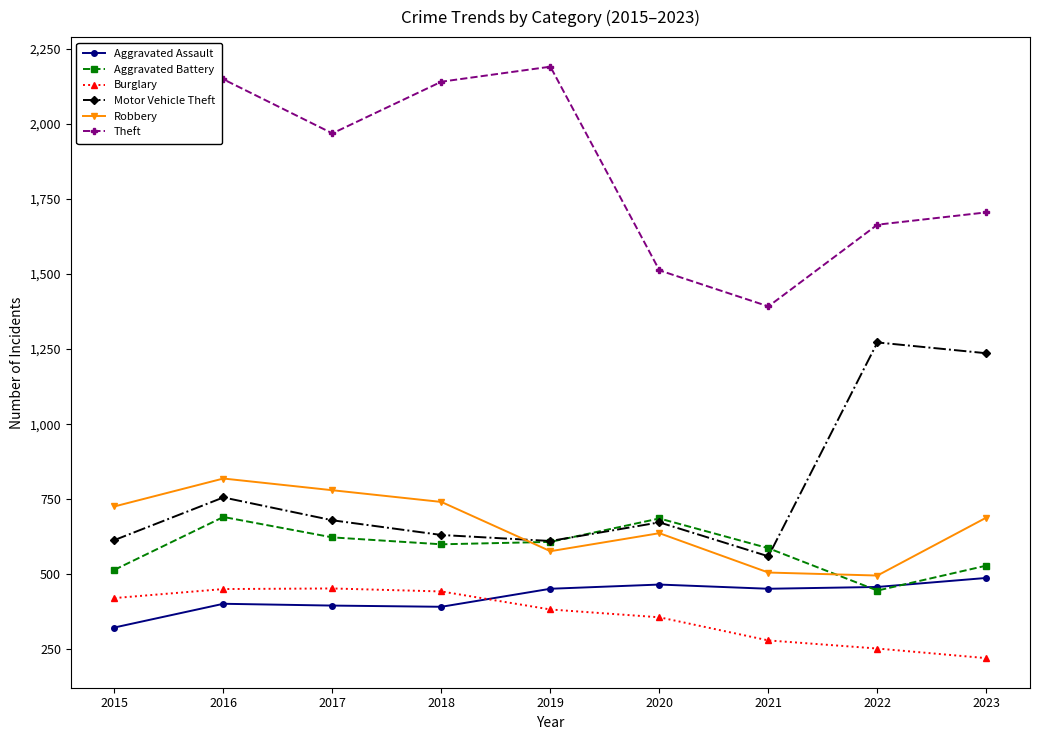

Is the value of Burglary at 2021 greater than the value of Motor Vehicle Theft at 2022?

No